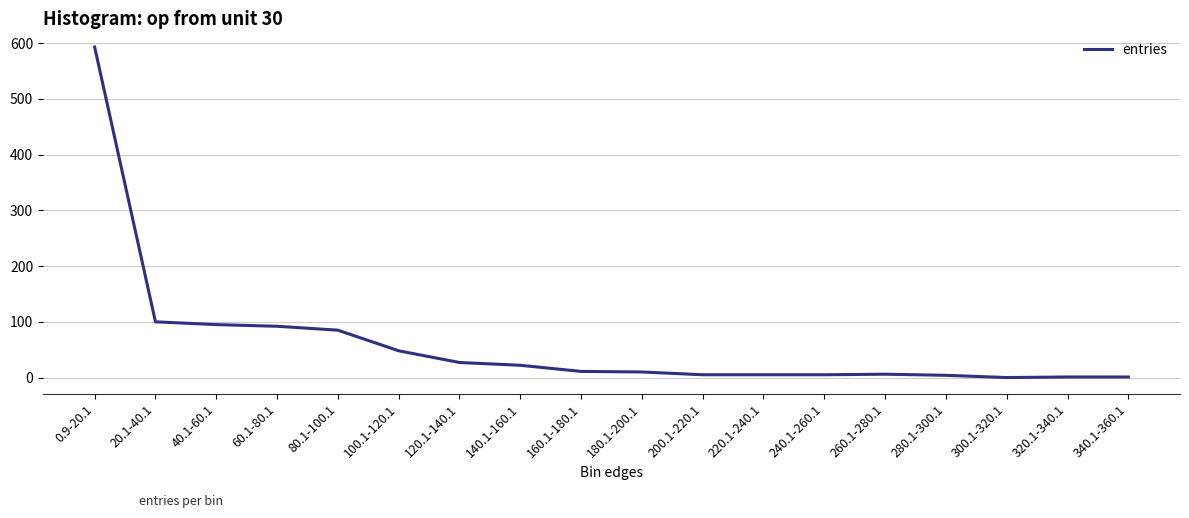

The value at 60.1-80.1 is 39. True or false?

False